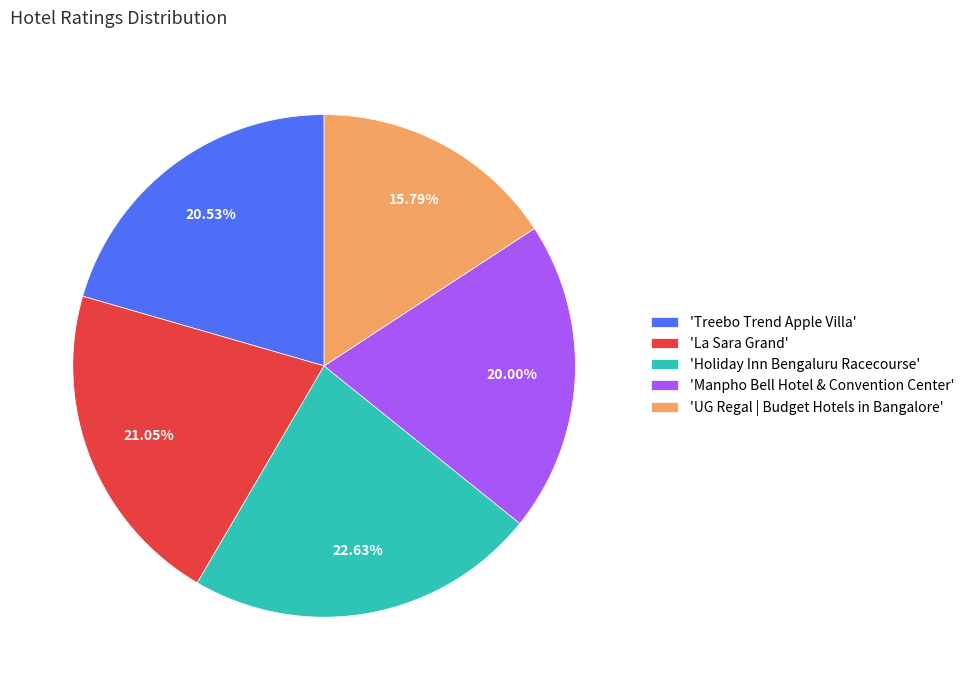

What is the ratio of the value at 'Holiday Inn Bengaluru Racecourse' to the value at 'UG Regal | Budget Hotels in Bangalore'?

1.4